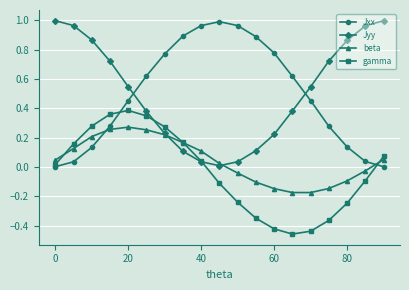

How many data points in beta are less than 0?

8